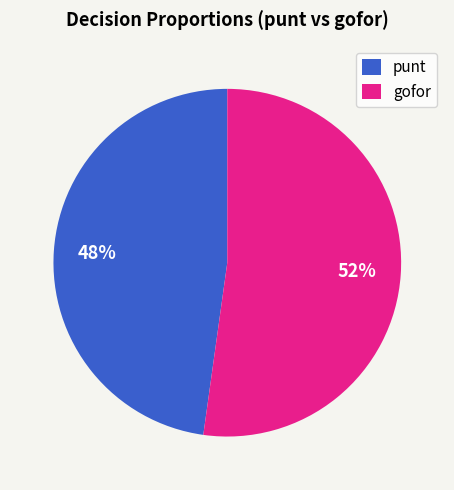

Between gofor and punt, which is larger?

gofor